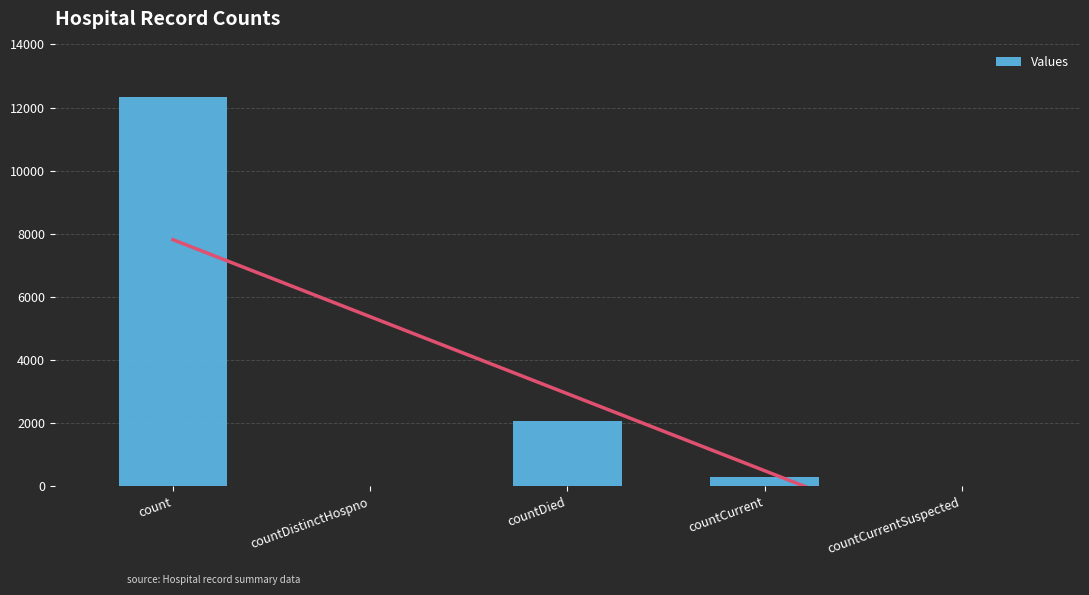

Which has a higher value, countCurrentSuspected or countDied?

countDied